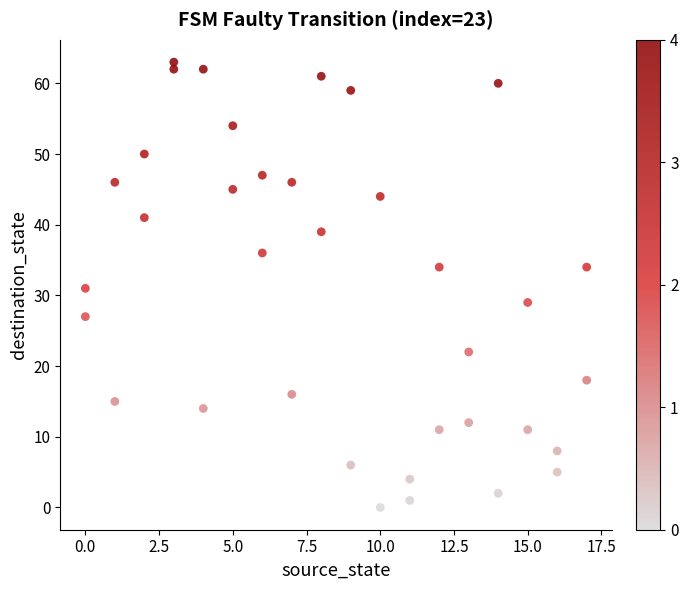

What is the range of X values (max minus min)?

17